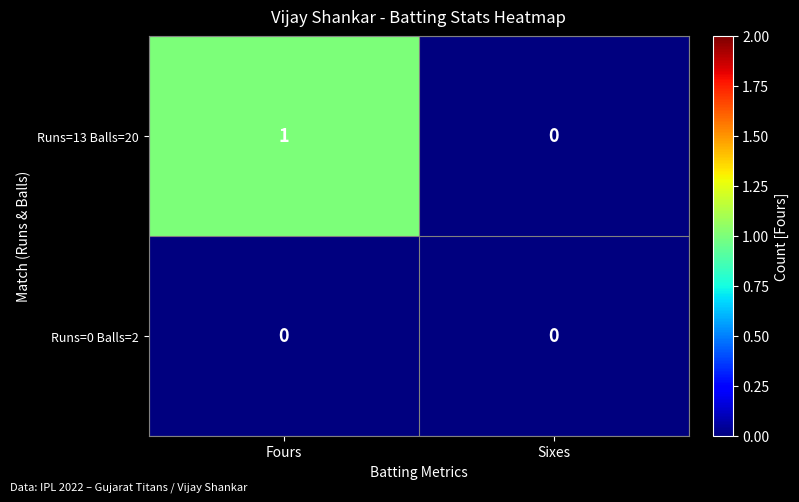

How many categories are shown in the chart?

2